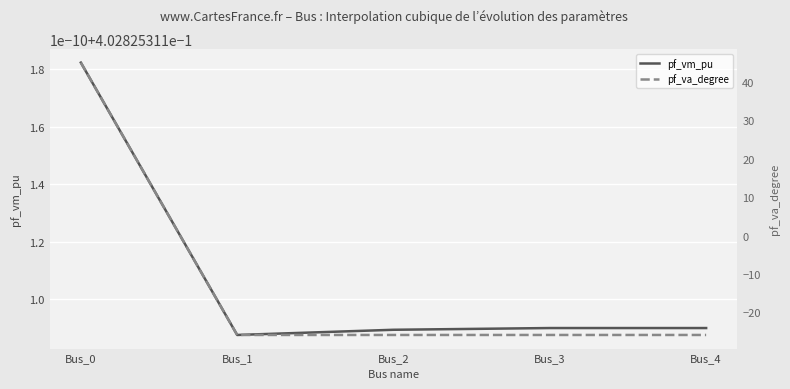

Reading right to left, extract all data points from this chart.

pf_vm_pu: 0.4	0.4	0.4	0.4	0.4
pf_va_degree: -25.9	-25.9	-25.9	-25.9	45.0